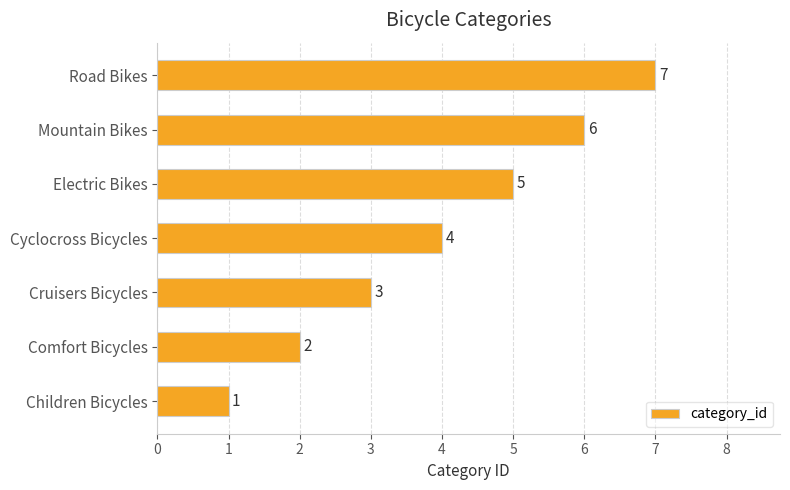

What is the maximum value shown in the chart?

7